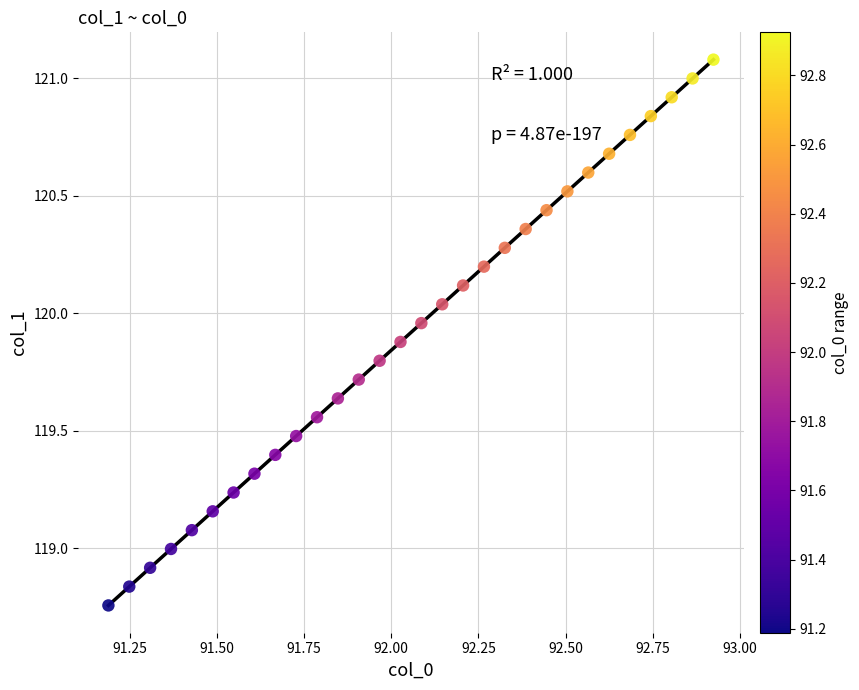

What is the range of X values (max minus min)?

1.7